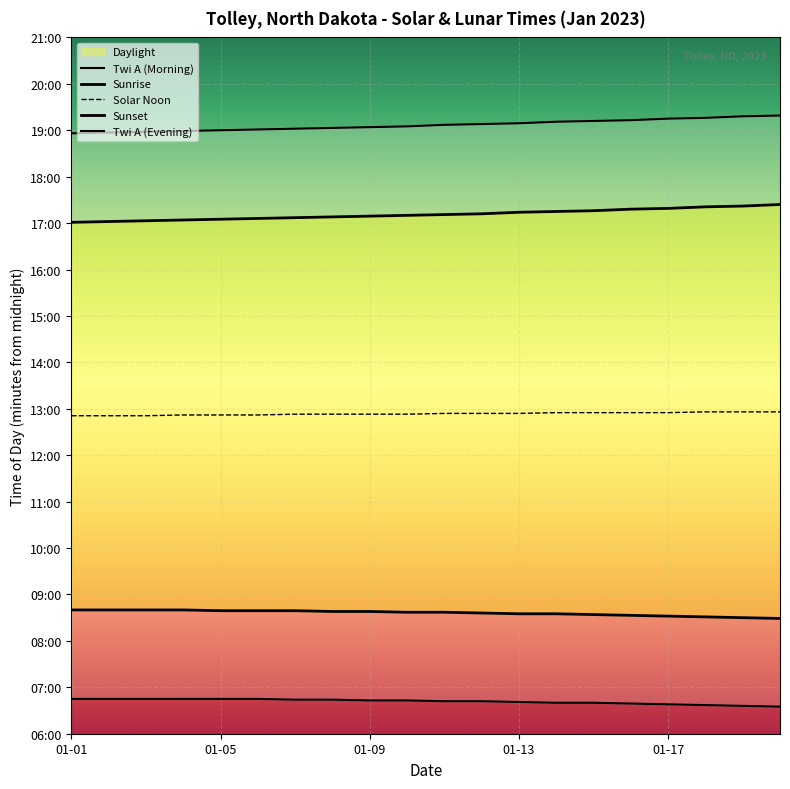

What is the sum of the Twi A (Evening) values at 17 and 8?

2300